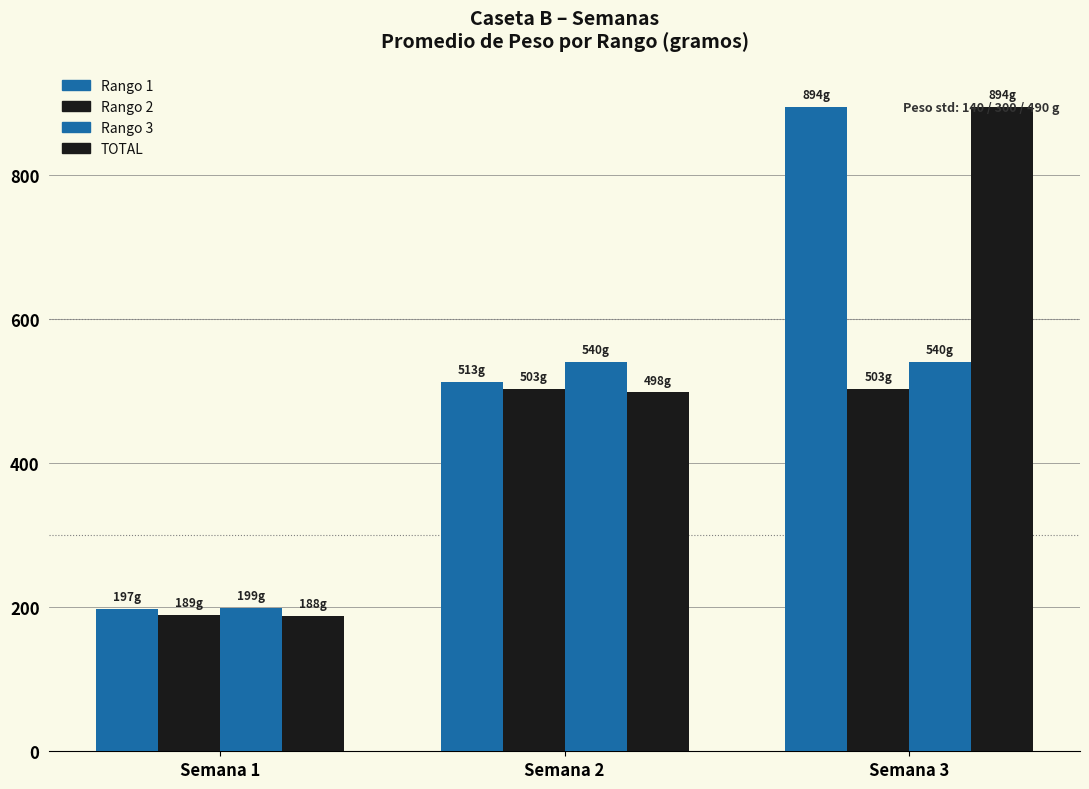

What is the difference between the maximum and minimum values in the Rango 1 series?

696.9